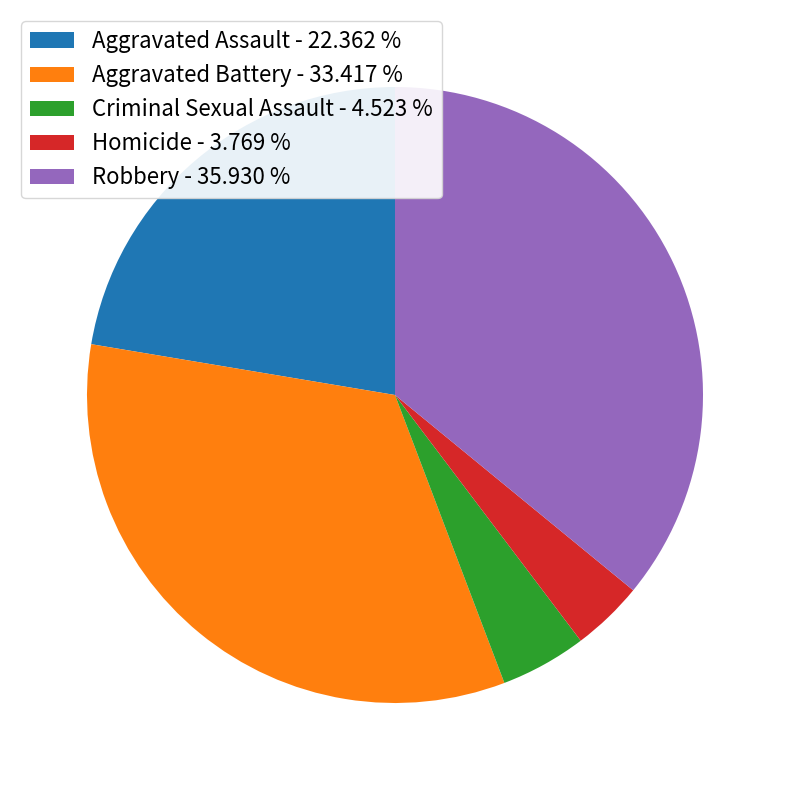

Between Criminal Sexual Assault - 4.523 % and Aggravated Battery - 33.417 %, which is larger?

Aggravated Battery - 33.417 %